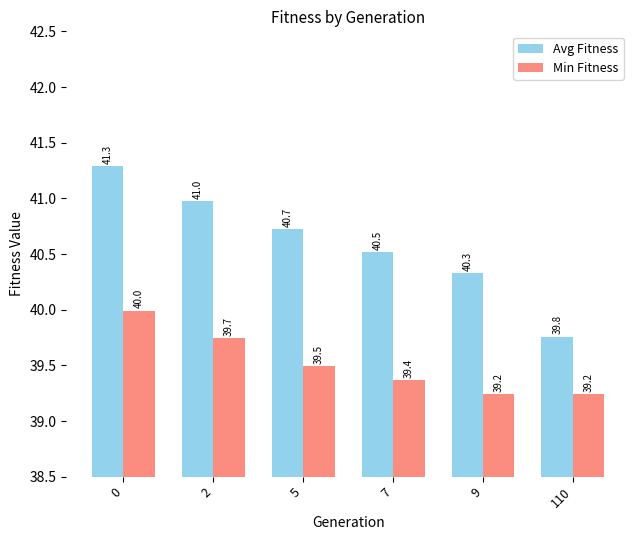

Are the bars grouped side by side (vs. stacked)?

Yes